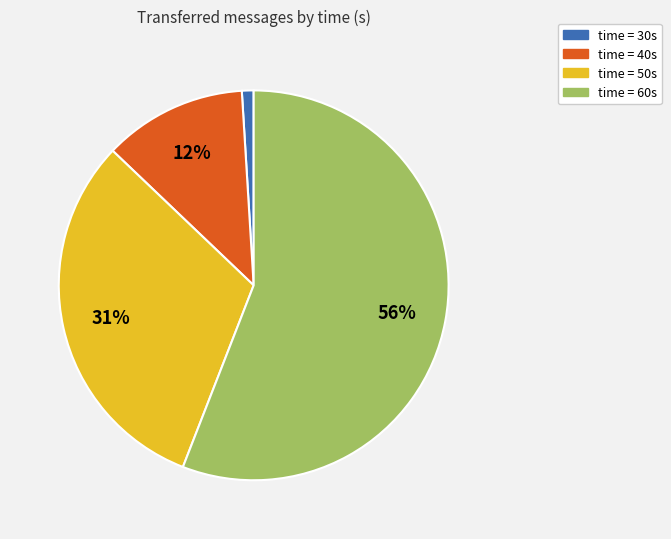

How many segments does this pie chart have?

4